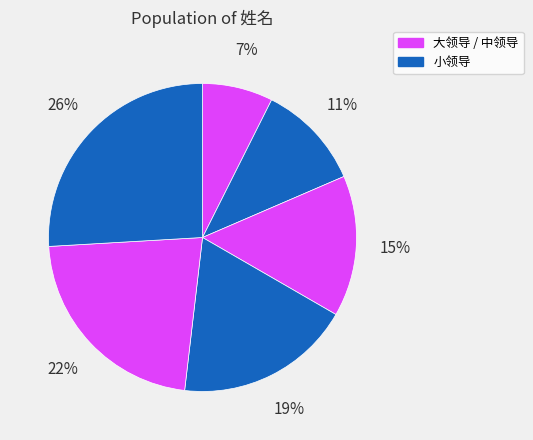

Count the number of slices in the pie.

6